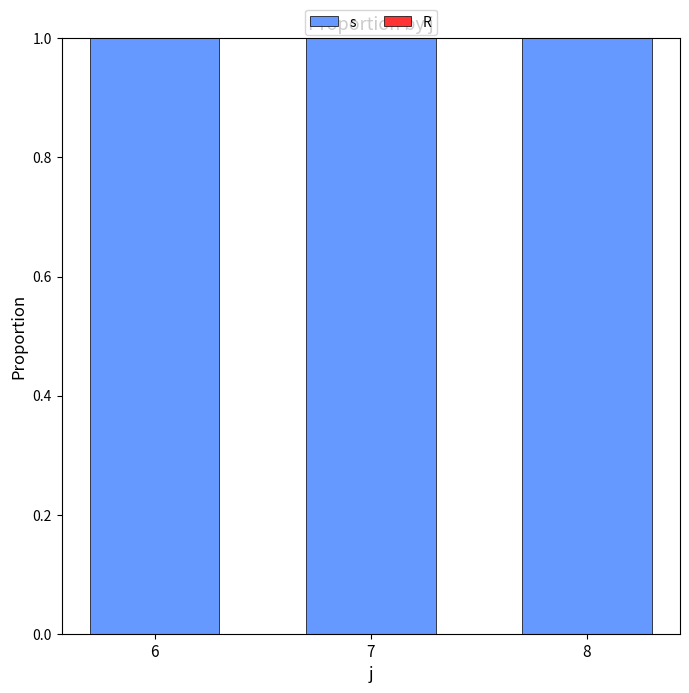

Between 7 and 8, which series saw the biggest shift?

s